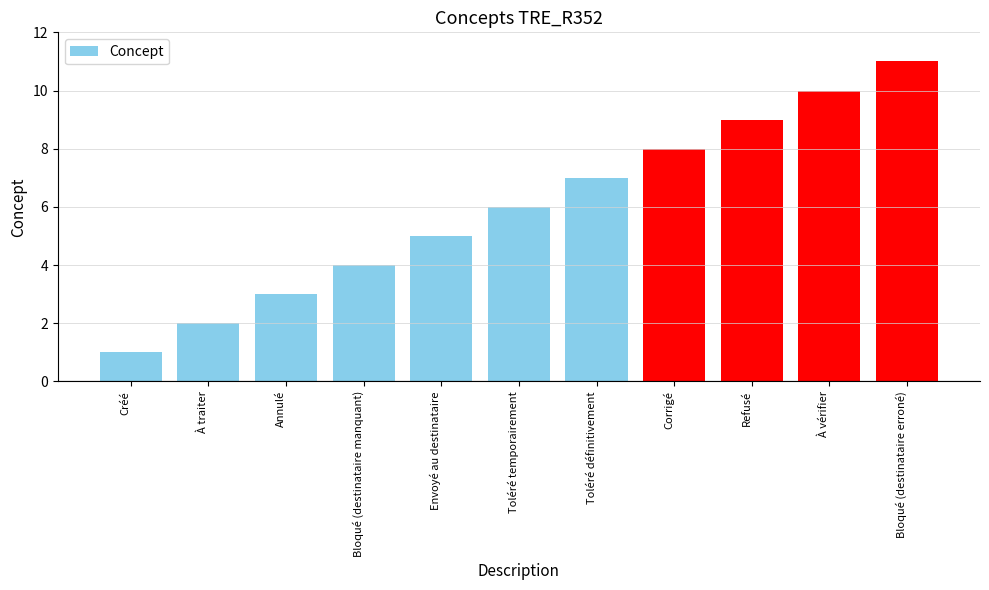

What is the sum of the values at Refusé and Annulé?

12